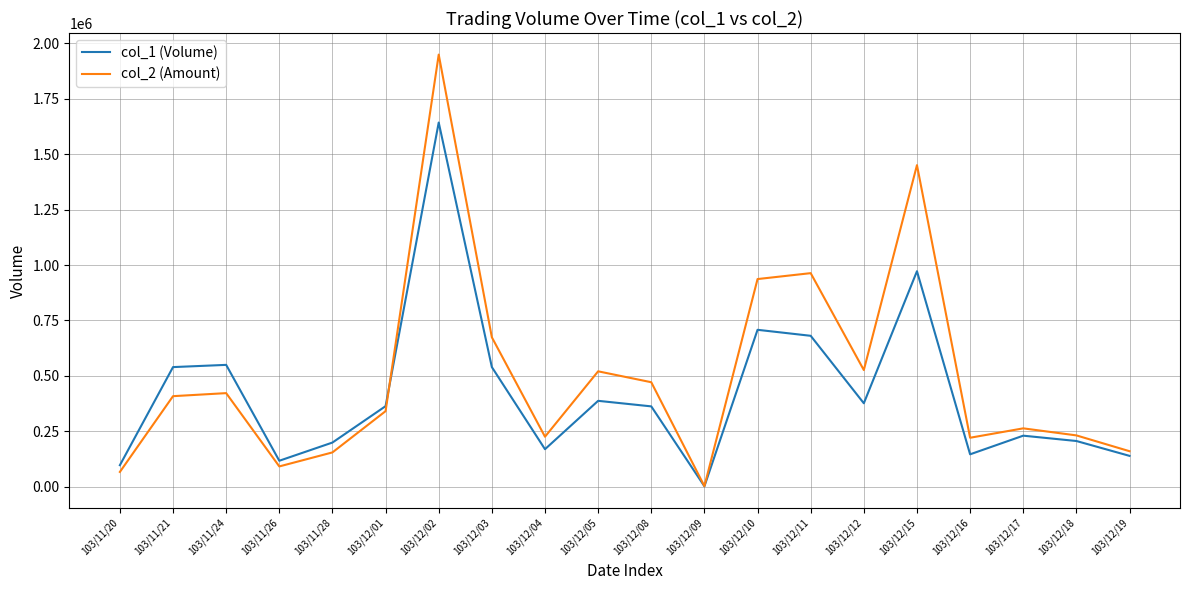

What is the minimum value shown in the chart?

3000